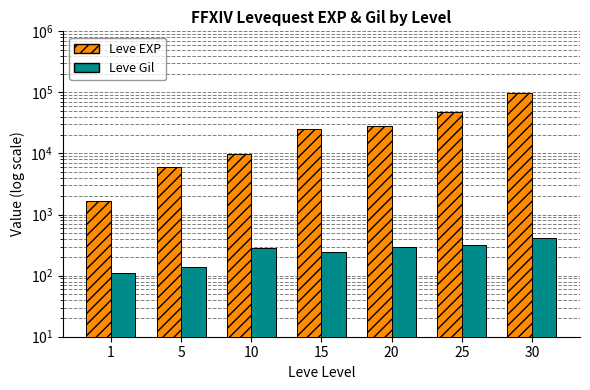

What is the difference between the Leve EXP values at 5 and 20?

21980